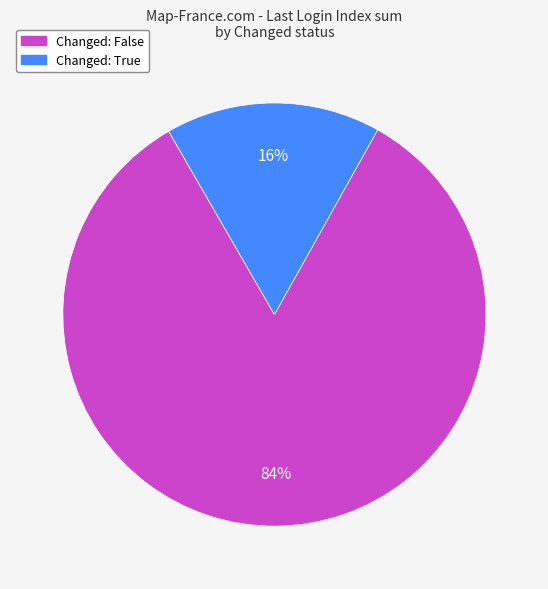

Does Changed: False account for over 50% of the chart?

Yes